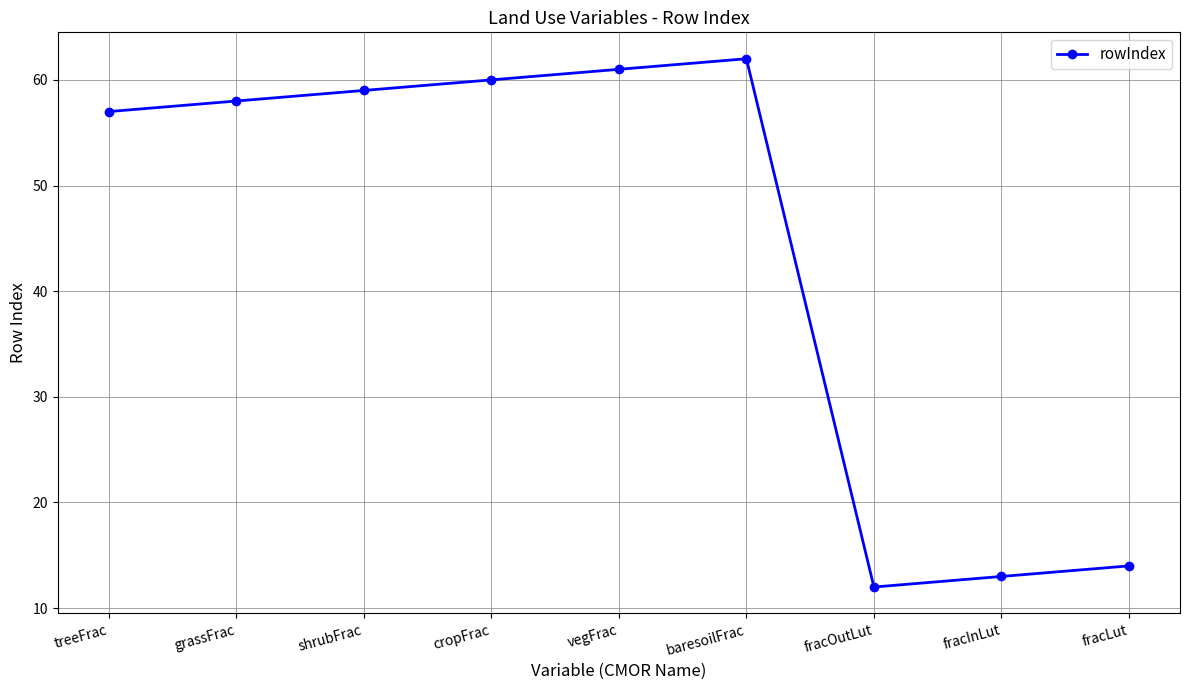

Does the chart have visible grid lines?

Yes